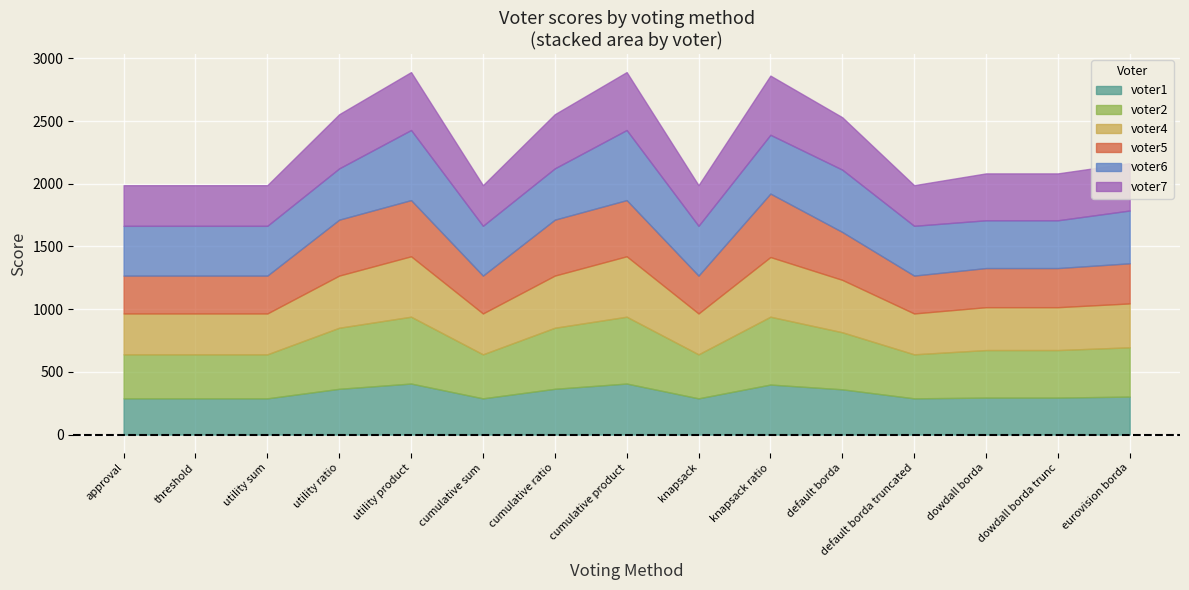

What is the total value across all series at threshold?

1989